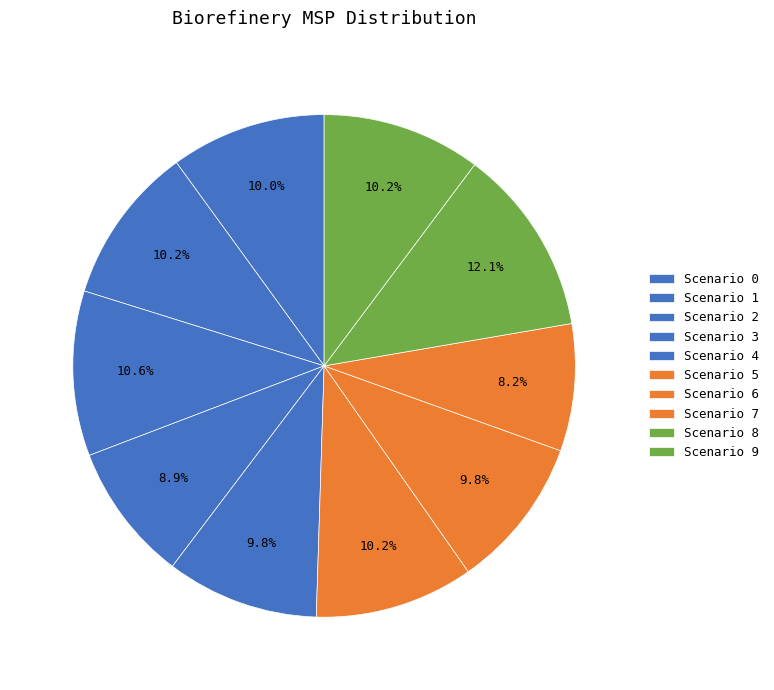

Which category has the biggest portion of the pie?

8